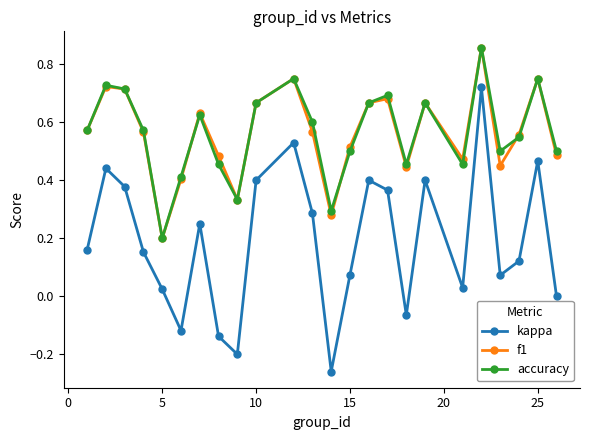

True or false: accuracy and kappa cross at least once.

False